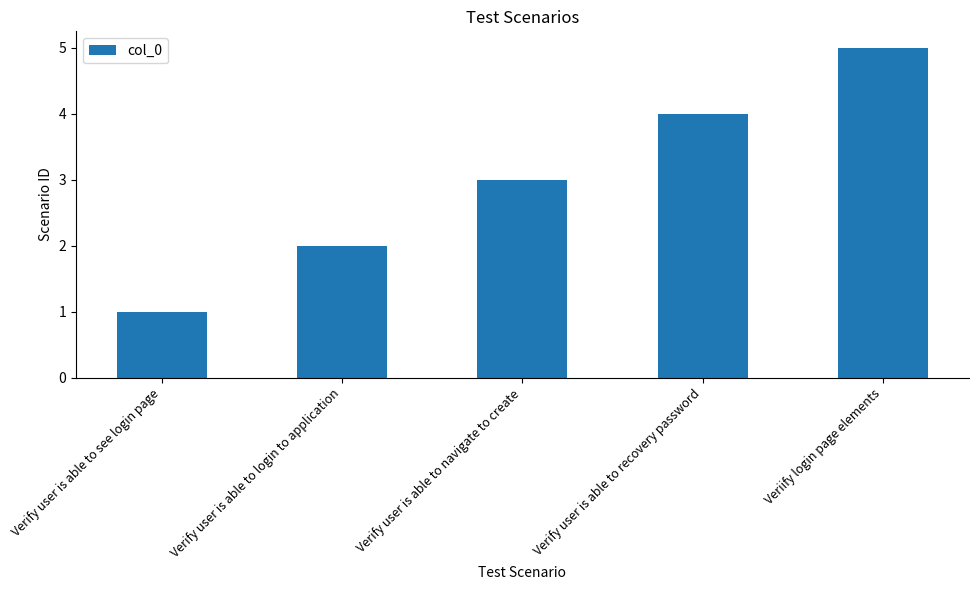

Which category has the highest value across all series?

Veriify login page elements